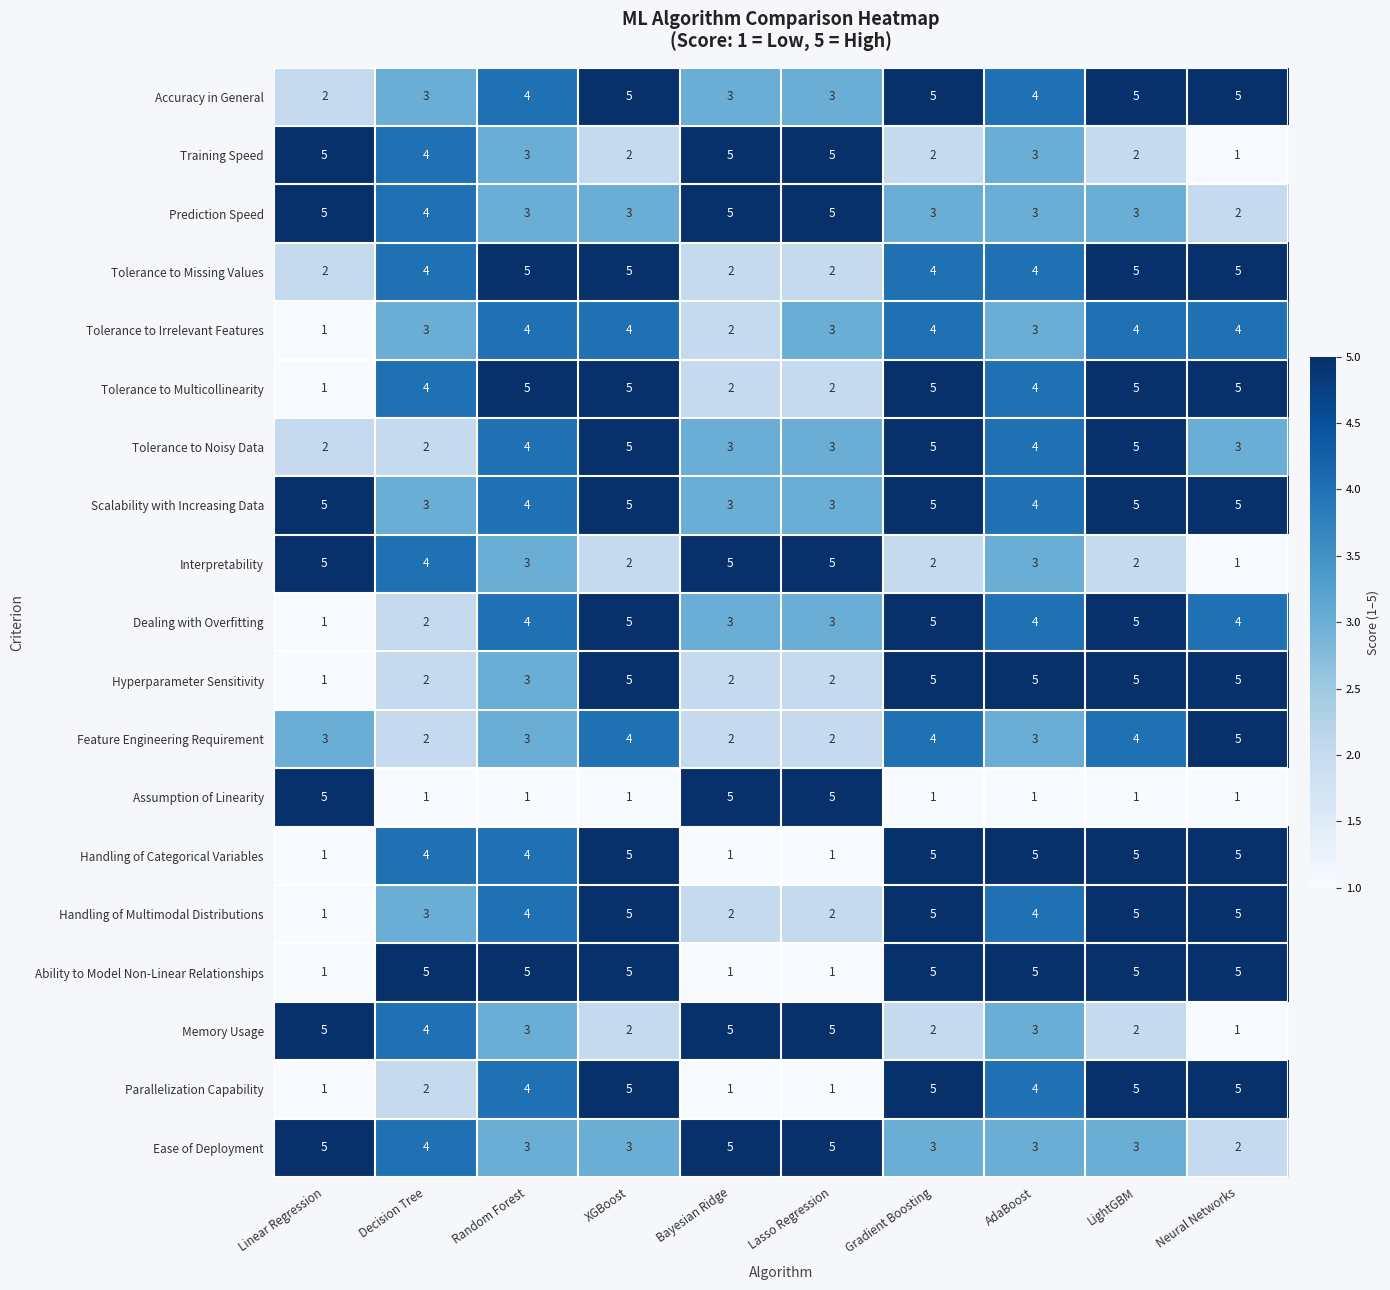

The value of Interpretability at Linear Regression is 8. True or false?

False